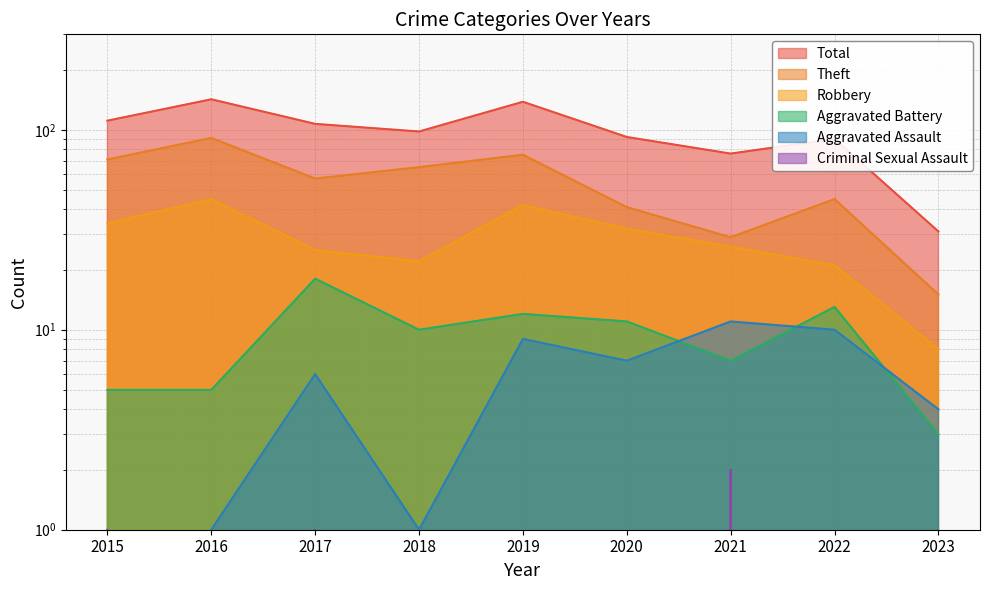

The value of Total at 2015 is 111. True or false?

True